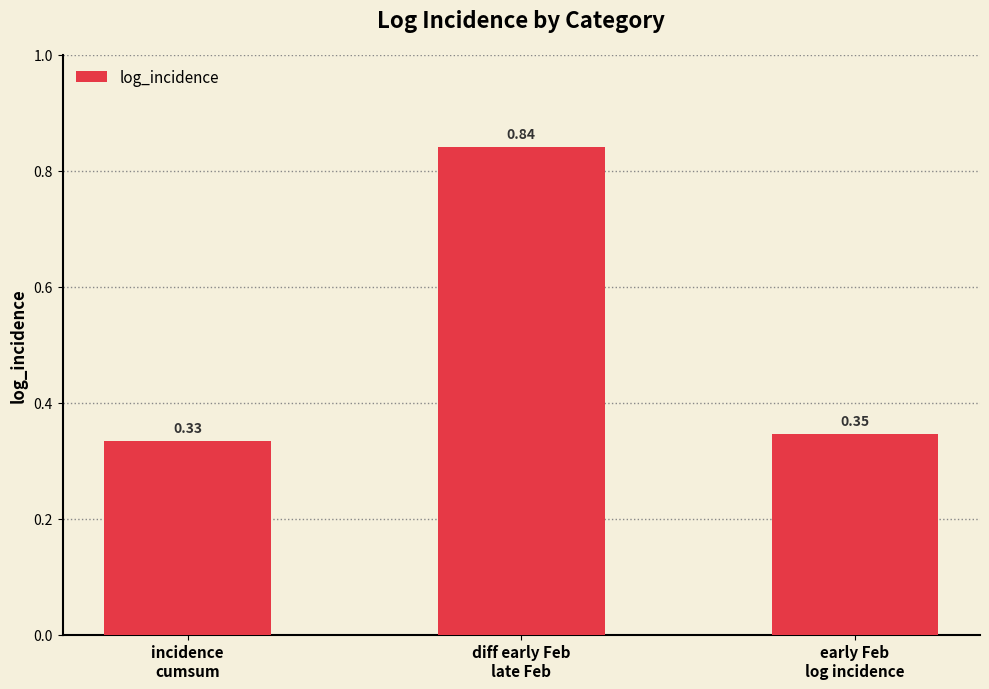

What is the difference between the maximum and minimum values?

0.5